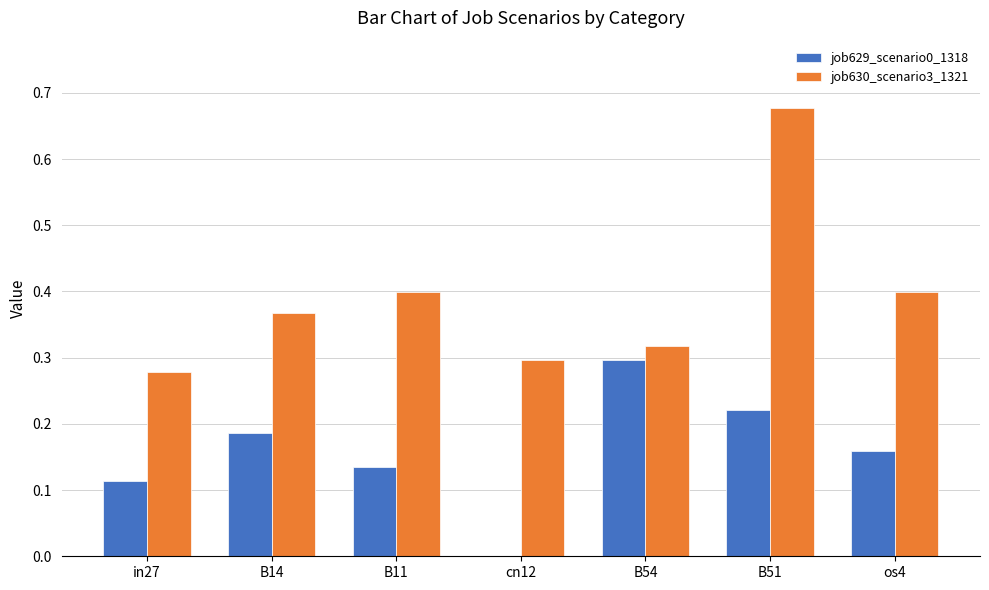

The job630_scenario3_1321 series shows 0.4 at os4. True or false?

True